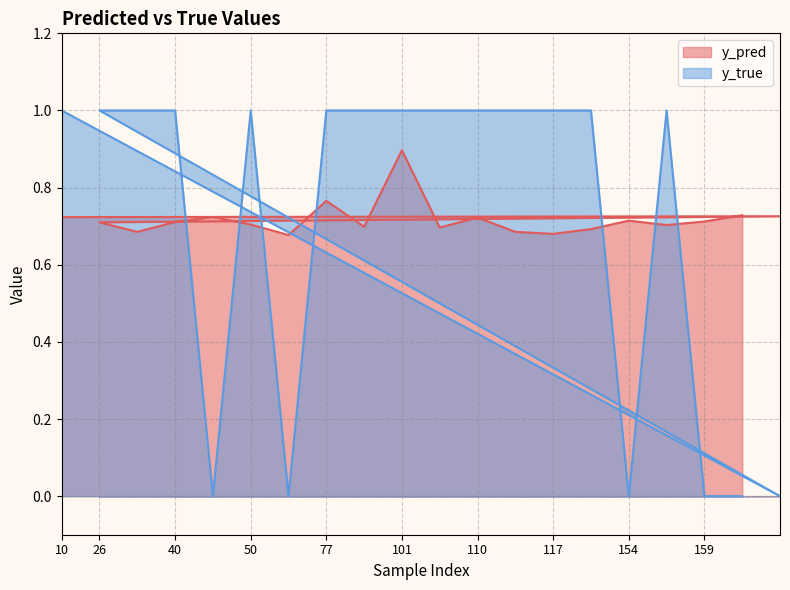

At how many categories does at least one series exceed 0?

20